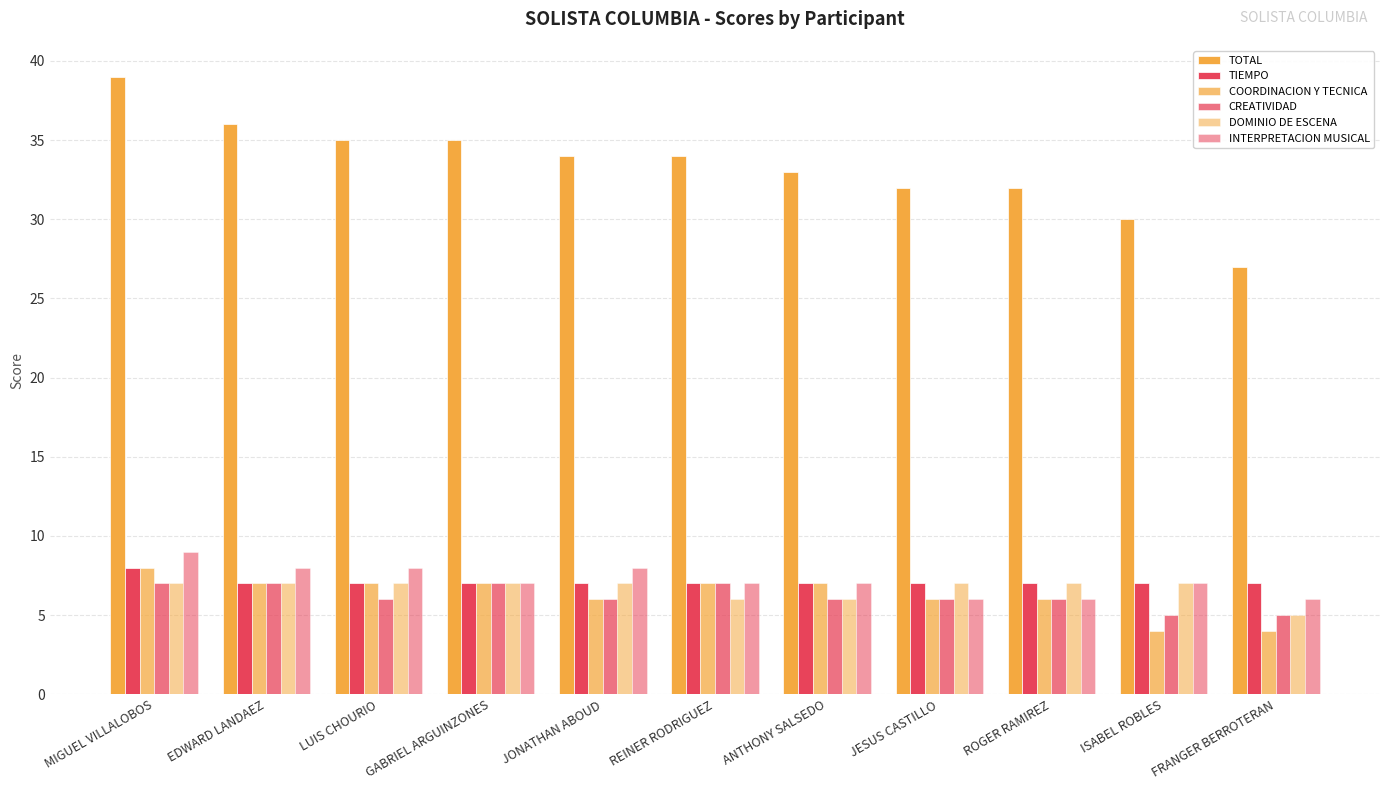

At how many categories does at least one series exceed 21?

11